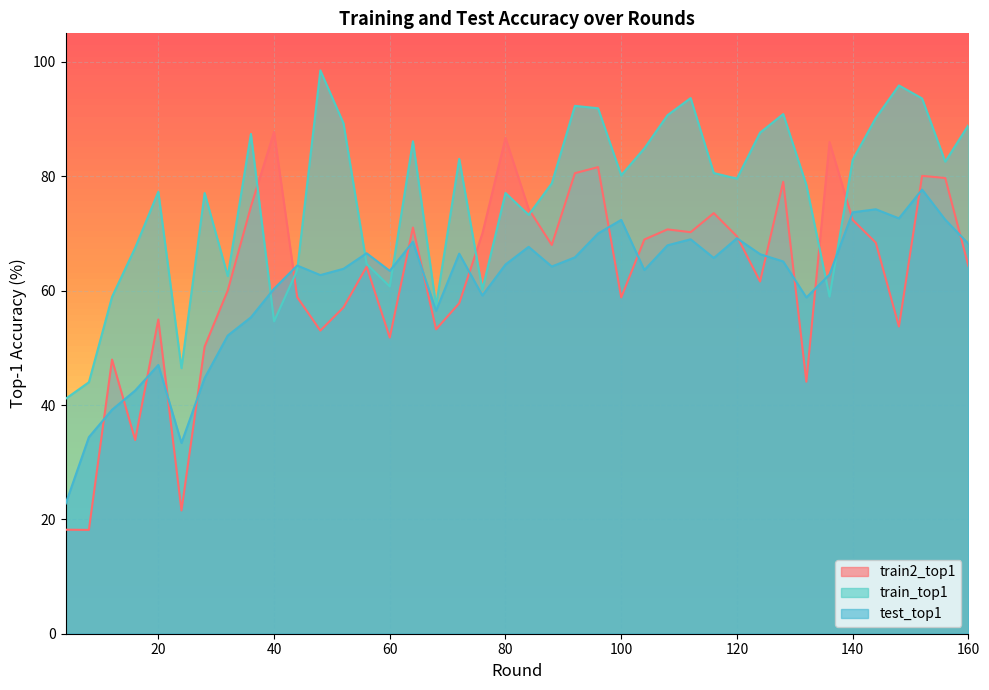

Between 140 and 88, which is larger?

140